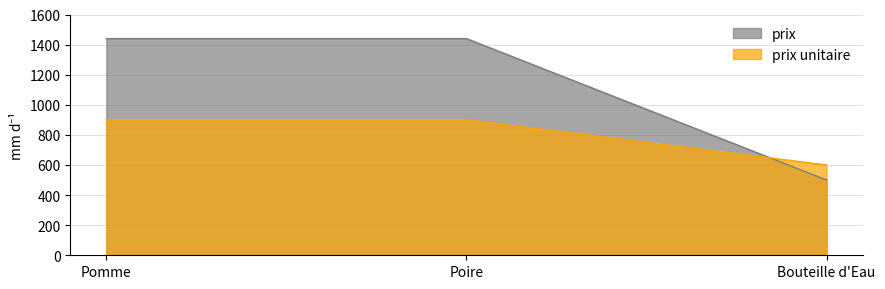

What position from the left is Bouteille d'Eau?

3